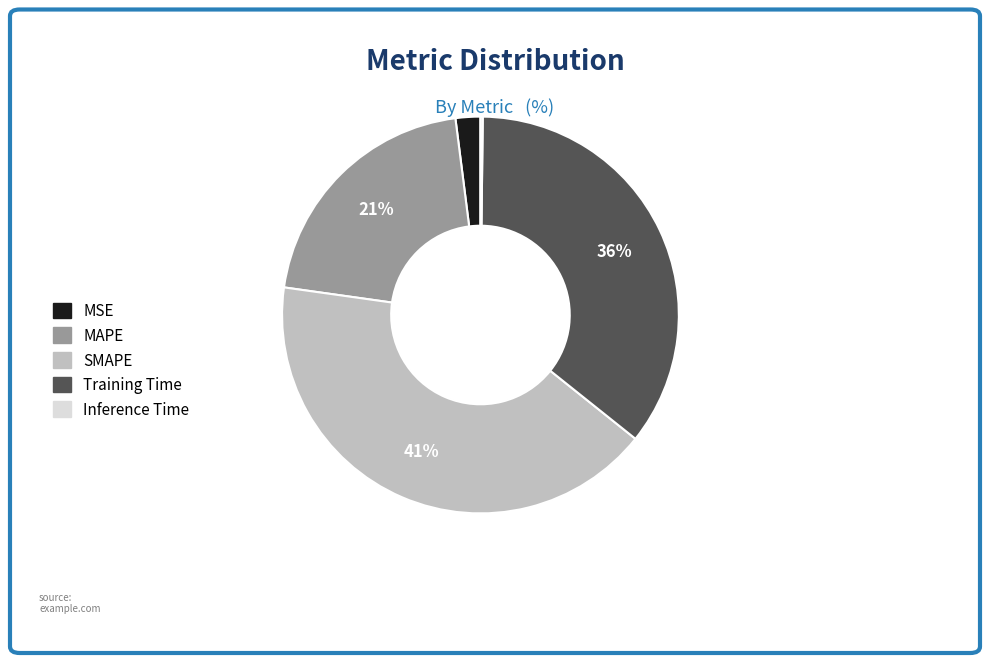

True or false: Training Time accounts for 26% of the total.

False